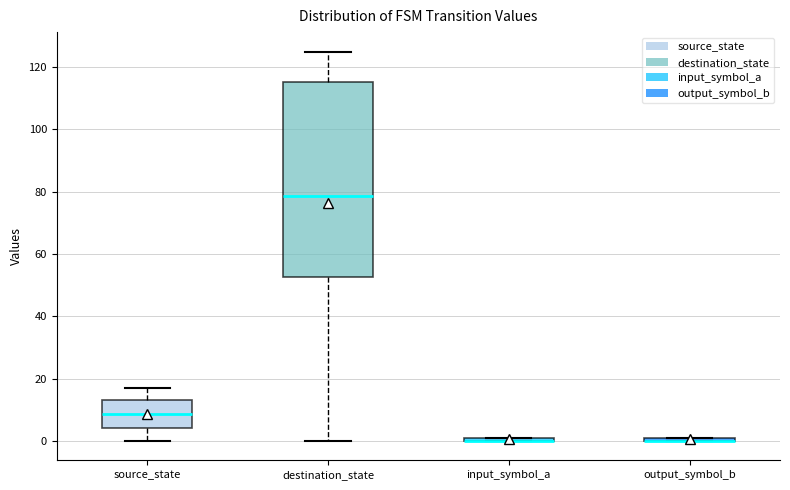

Which box is the tallest, from its lower edge to its upper edge?

destination_state